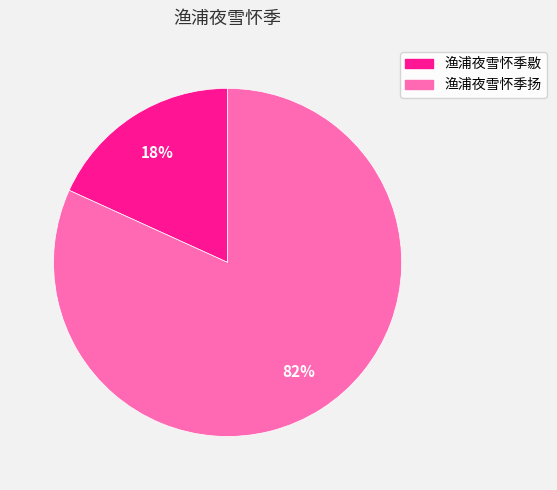

To the nearest percent, what portion does 渔浦夜雪怀季敭 represent?

18%